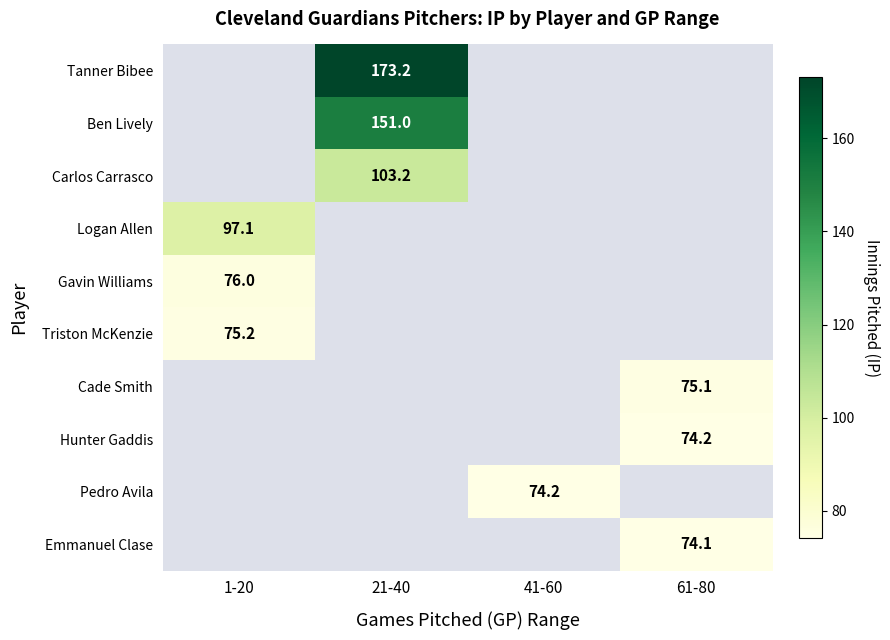

The value of Tanner Bibee at 21-40 is 173.2. True or false?

True